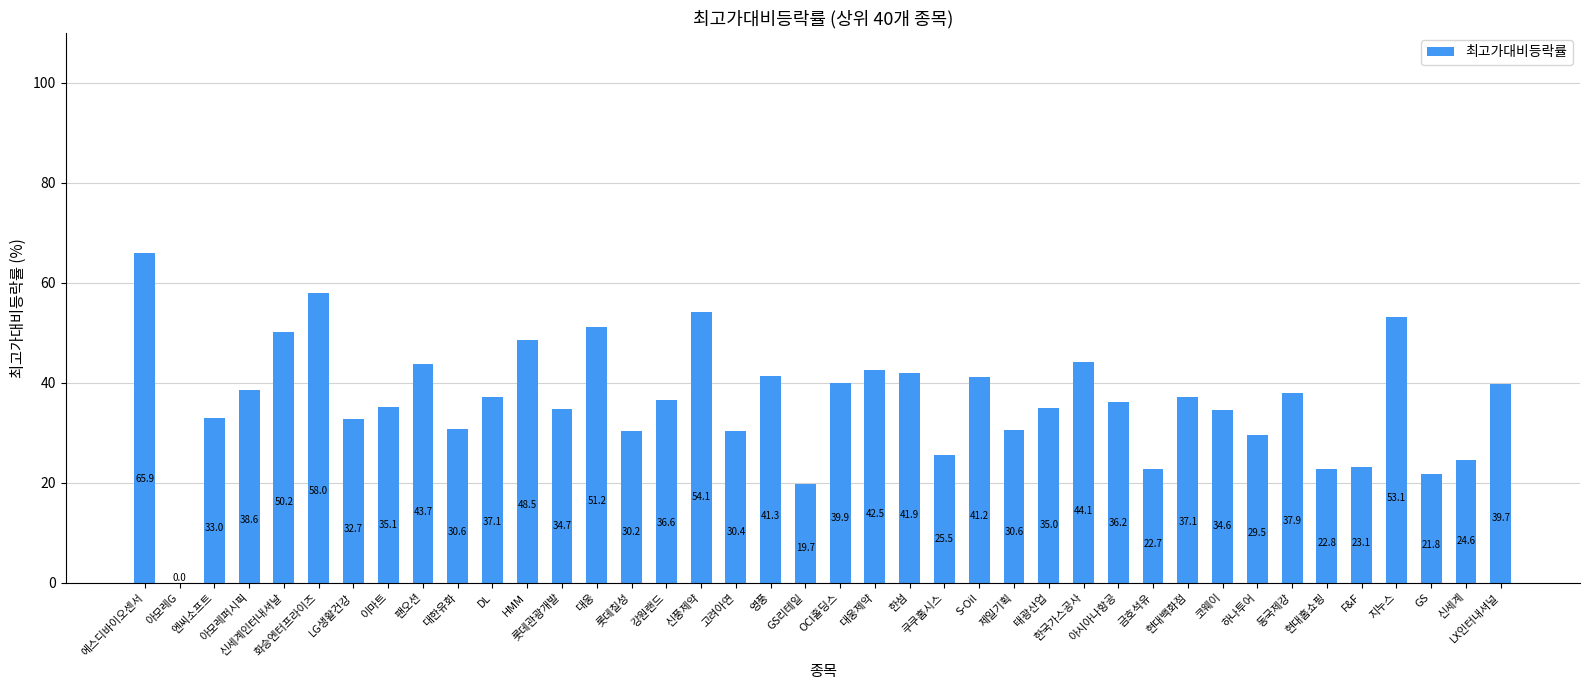

Are the bars grouped side by side (vs. stacked)?

No